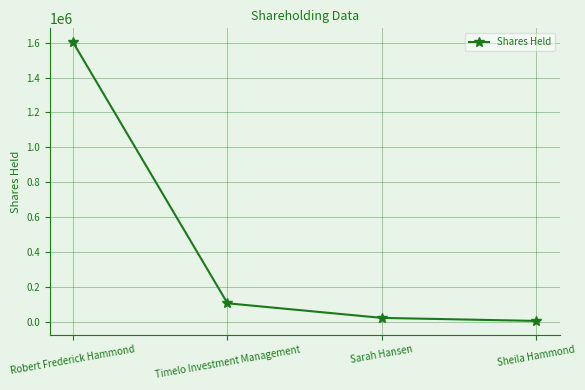

Which category has the lowest value across all series?

Sheila Hammond